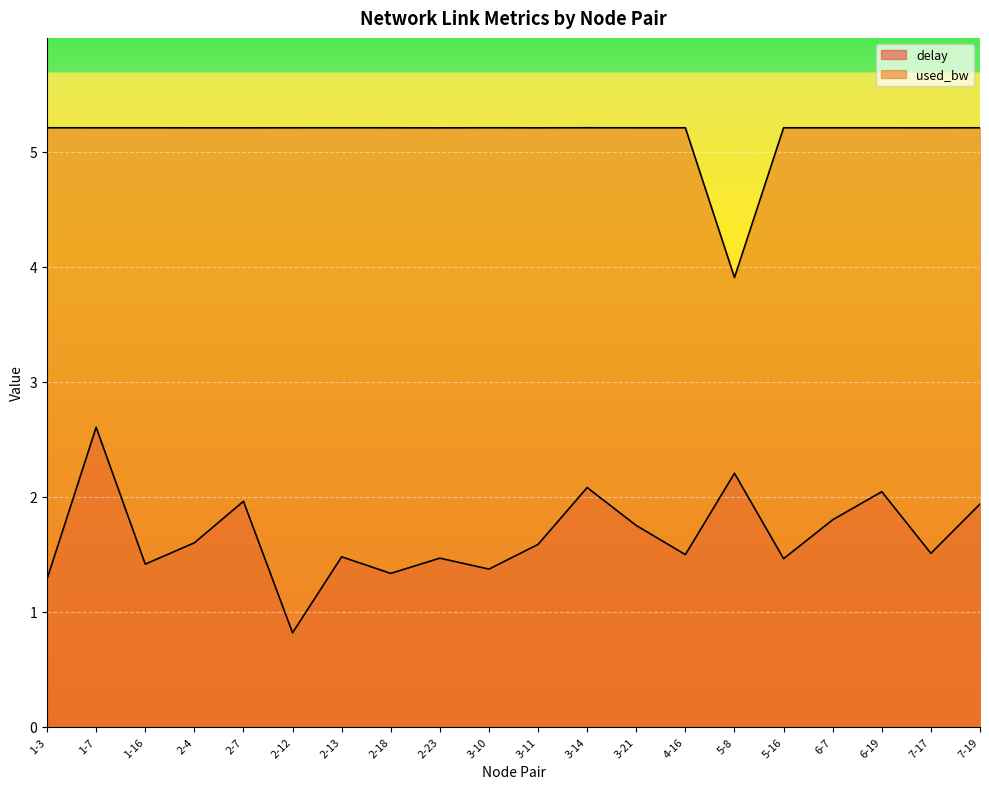

At how many categories does at least one series exceed 3?

20